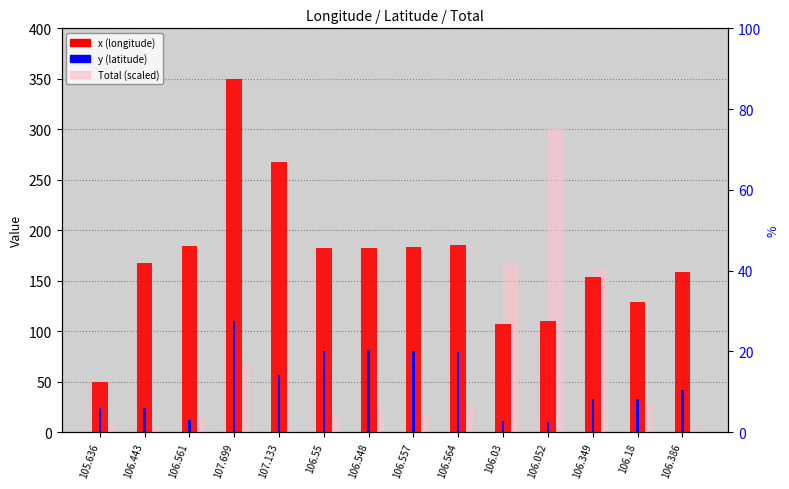

Rank the series by their maximum value, from lowest to highest.

y (latitude), Total (scaled), x (longitude)